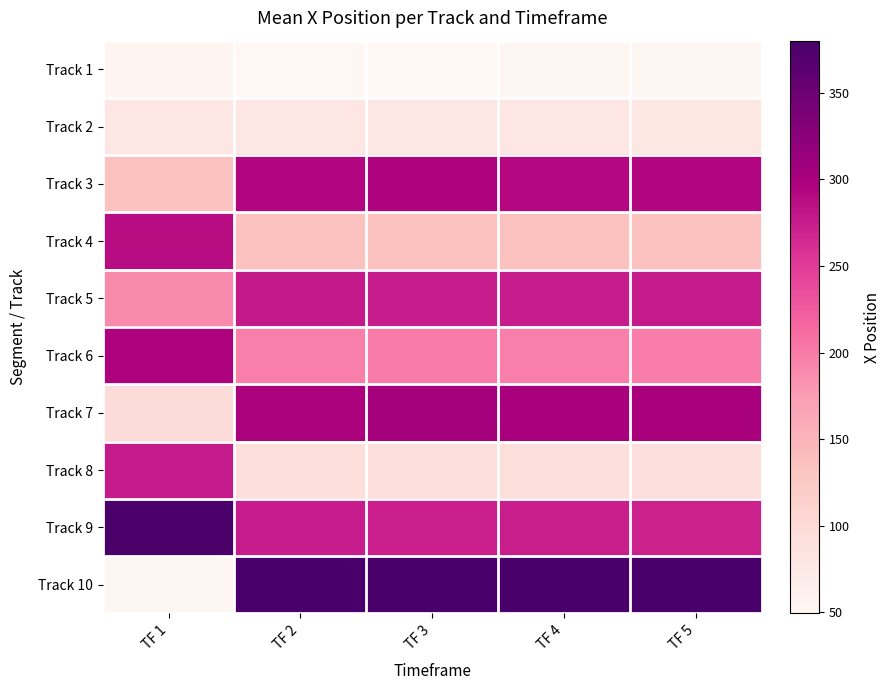

Reading left to right, list all the values displayed in this chart.

Track 1: TF 1=54.0	TF 2=50.7	TF 3=49.5	TF 4=51.5	TF 5=52.0
Track 2: TF 1=80.4	TF 2=80.1	TF 3=77.1	TF 4=79.5	TF 5=78.0
Track 3: TF 1=134.9	TF 2=292.7	TF 3=295.5	TF 4=291.0	TF 5=293.0
Track 4: TF 1=287.7	TF 2=136.9	TF 3=136.3	TF 4=137.0	TF 5=135.0
Track 5: TF 1=188.1	TF 2=276.8	TF 3=274.3	TF 4=275.0	TF 5=276.0
Track 6: TF 1=295.8	TF 2=196.8	TF 3=200.5	TF 4=197.0	TF 5=198.0
Track 7: TF 1=96.3	TF 2=299.4	TF 3=302.6	TF 4=300.0	TF 5=301.0
Track 8: TF 1=276.2	TF 2=93.7	TF 3=93.1	TF 4=94.0	TF 5=92.0
Track 9: TF 1=376.9	TF 2=274.9	TF 3=272.6	TF 4=273.0	TF 5=271.0
Track 10: TF 1=50.8	TF 2=378.9	TF 3=379.7	TF 4=380.0	TF 5=378.0